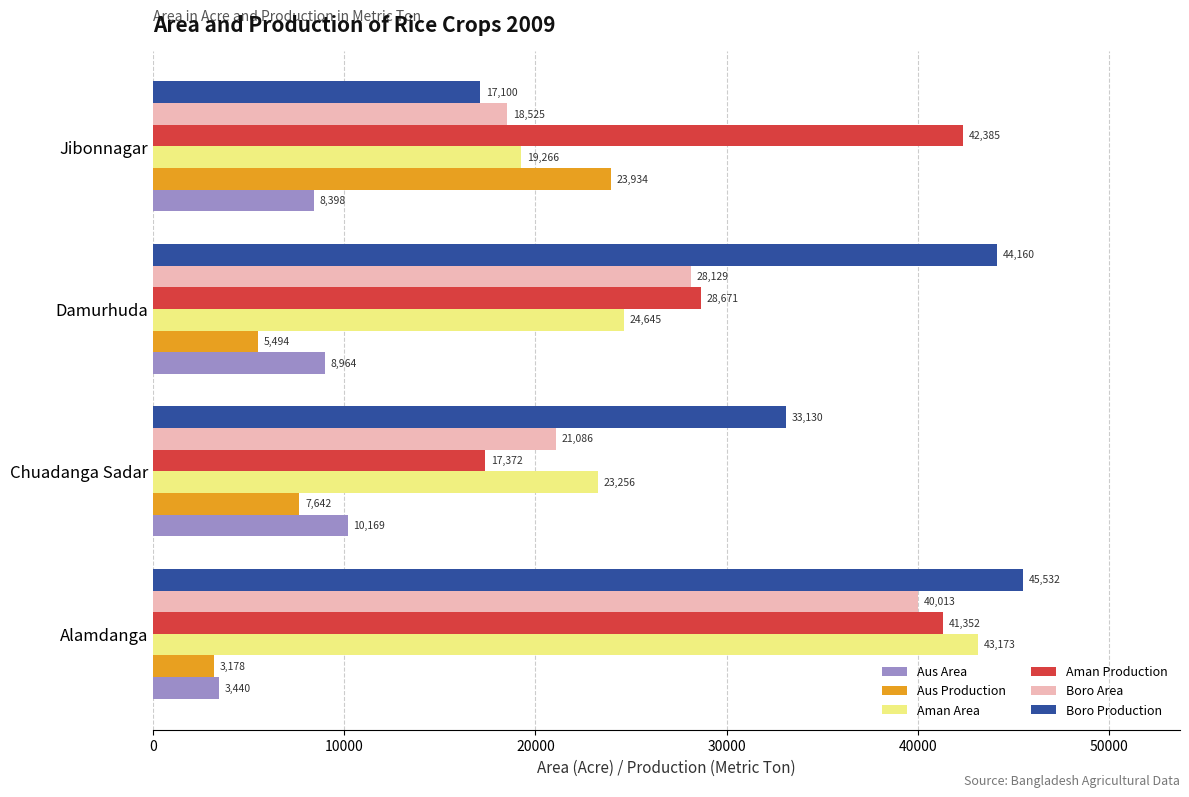

How many values in the Aus Production series are below 7642?

2